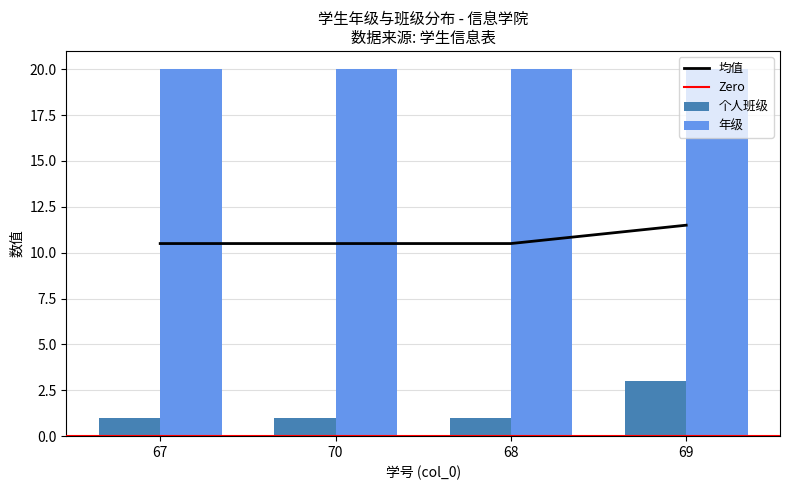

List the labels in order of value, largest first.

69, 67, 70, 68